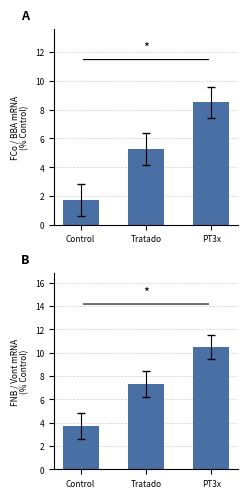

Read the Vont mean value at Tratado.

7.3